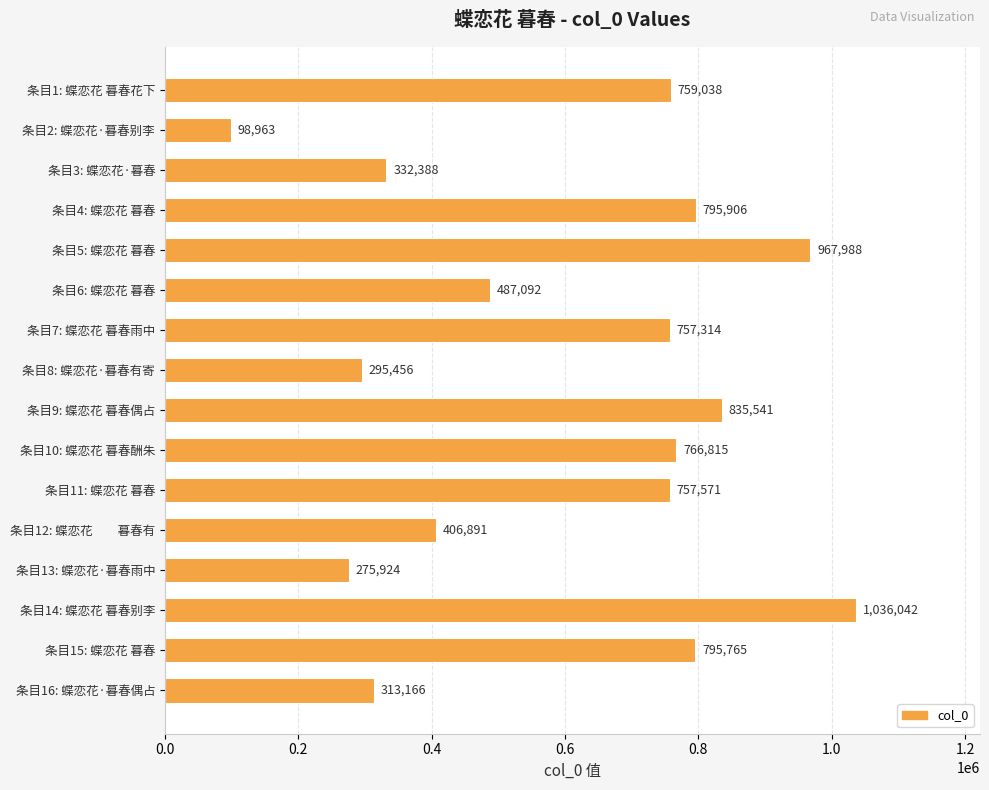

Reading top to bottom, list all the values displayed in this chart.

759038	98963	332388	795906	967988	487092	757314	295456	835541	766815	757571	406891	275924	1036042	795765	313166